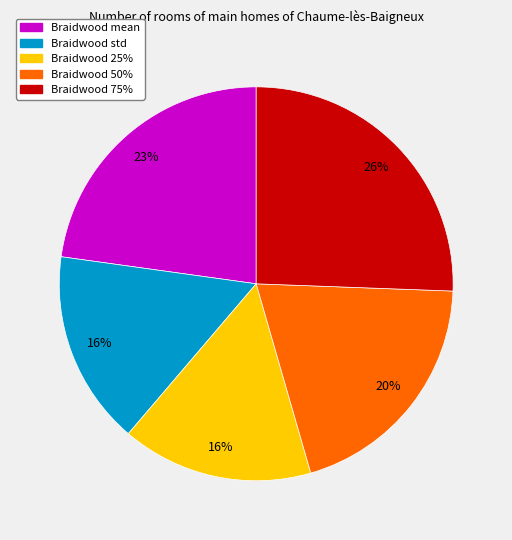

Is there any slice that represents more than half of the pie?

No